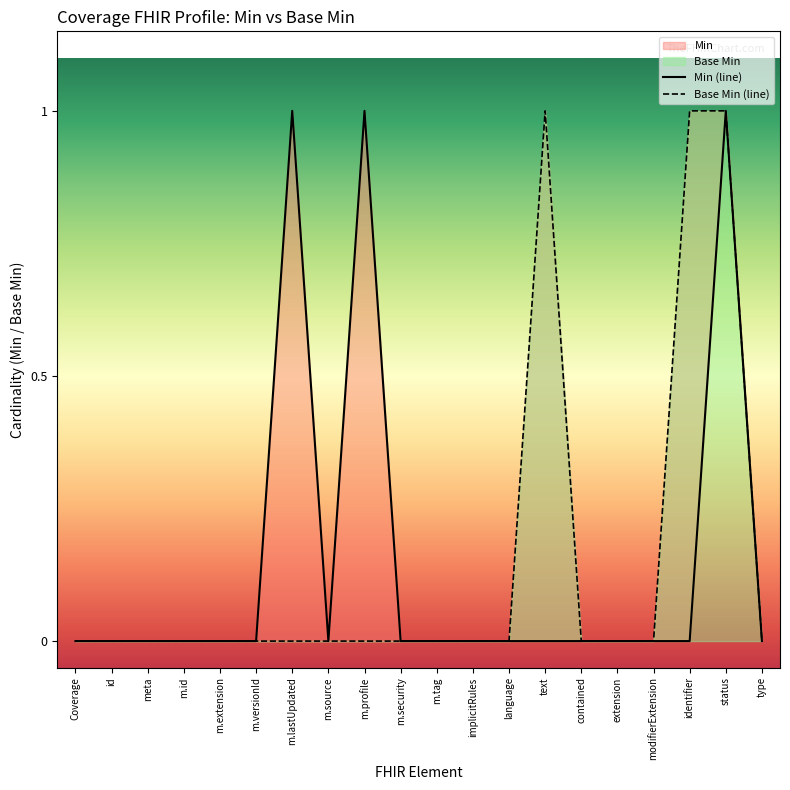

True or false: Base Min (line) and Min (line) intersect in this chart.

False